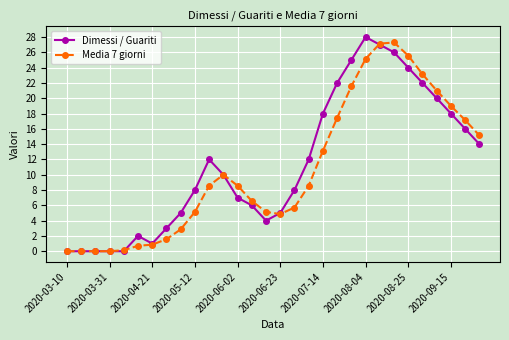

Which series has the widest spread of values?

Dimessi / Guariti